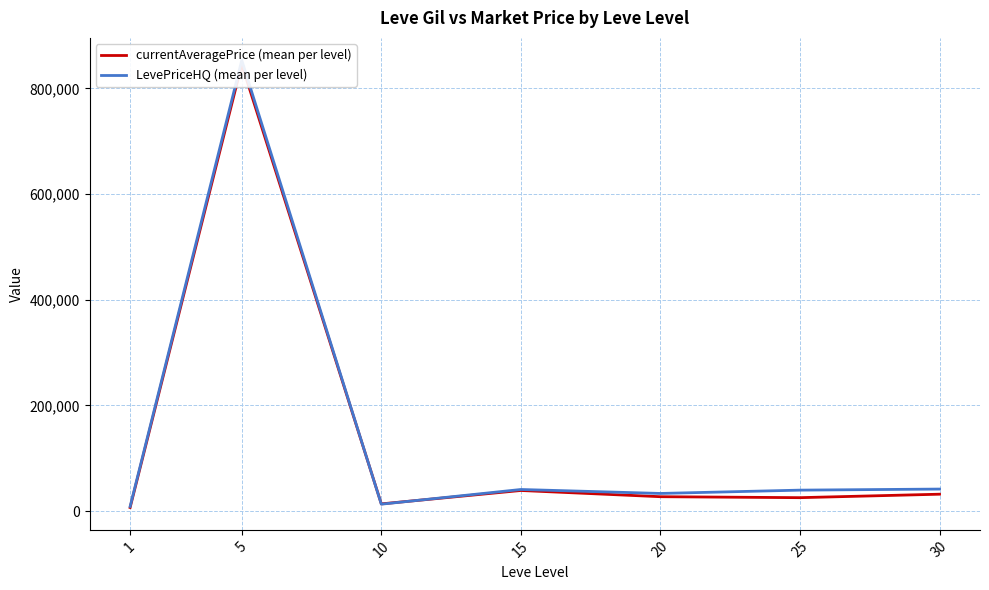

Rank the series by their maximum value, from lowest to highest.

currentAveragePrice (mean per level), LevePriceHQ (mean per level)